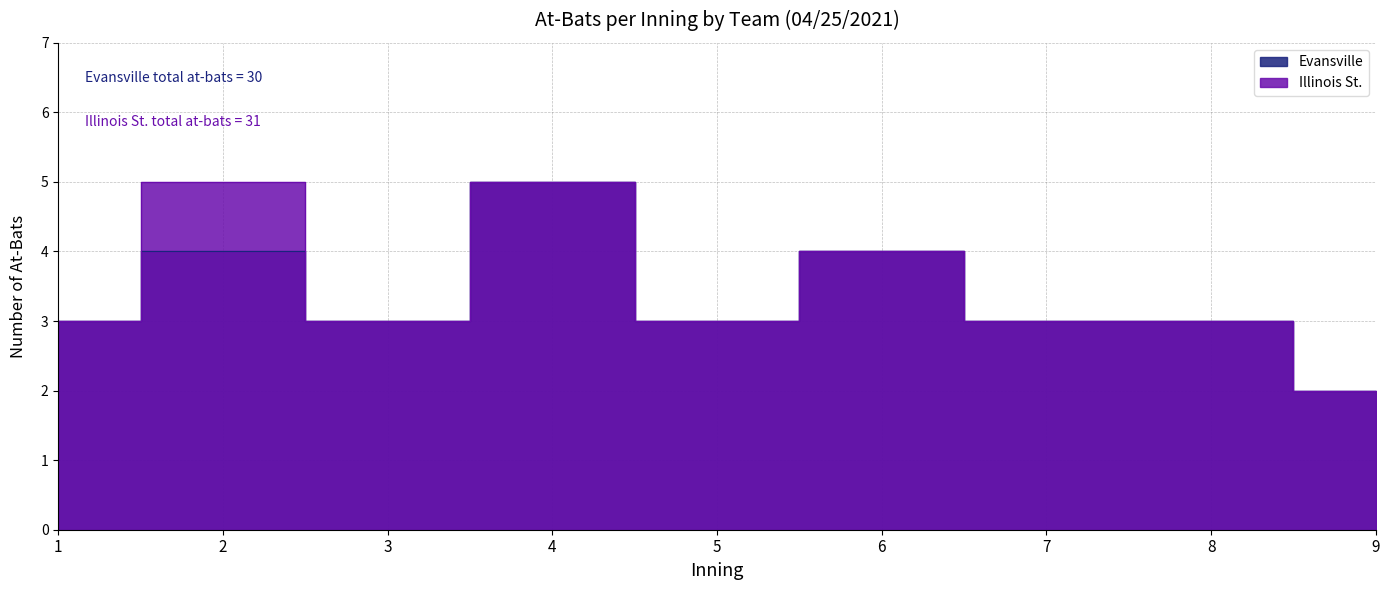

Reading left to right, extract all data points from this chart.

Evansville: 1=3	2=4	3=3	4=5	5=3	6=4	7=3	8=3	9=2
Illinois St.: 1=3	2=5	3=3	4=5	5=3	6=4	7=3	8=3	9=2